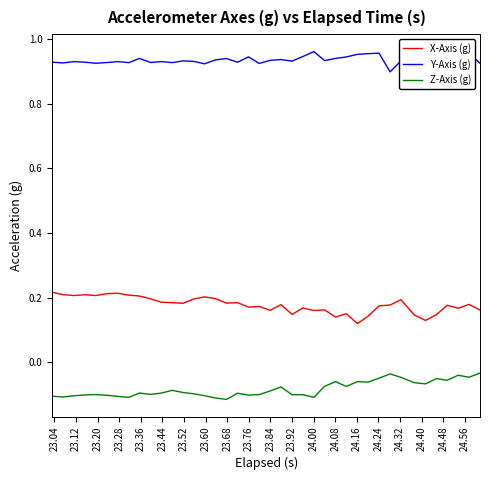

Rank the series by their maximum value, from lowest to highest.

Z-Axis (g), X-Axis (g), Y-Axis (g)